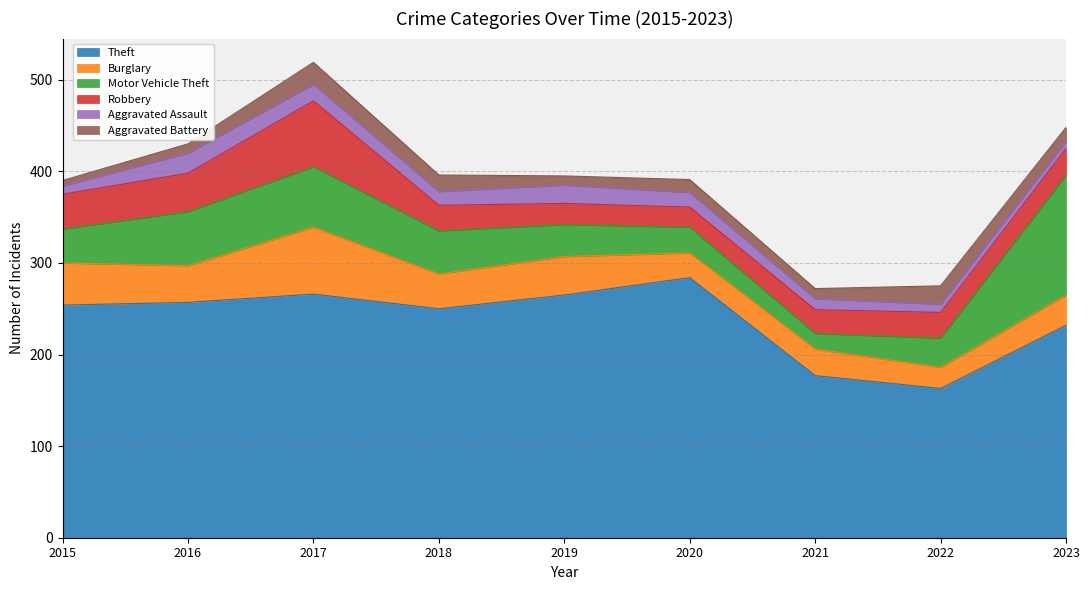

Between 2016 and 2018, which is larger?

2016